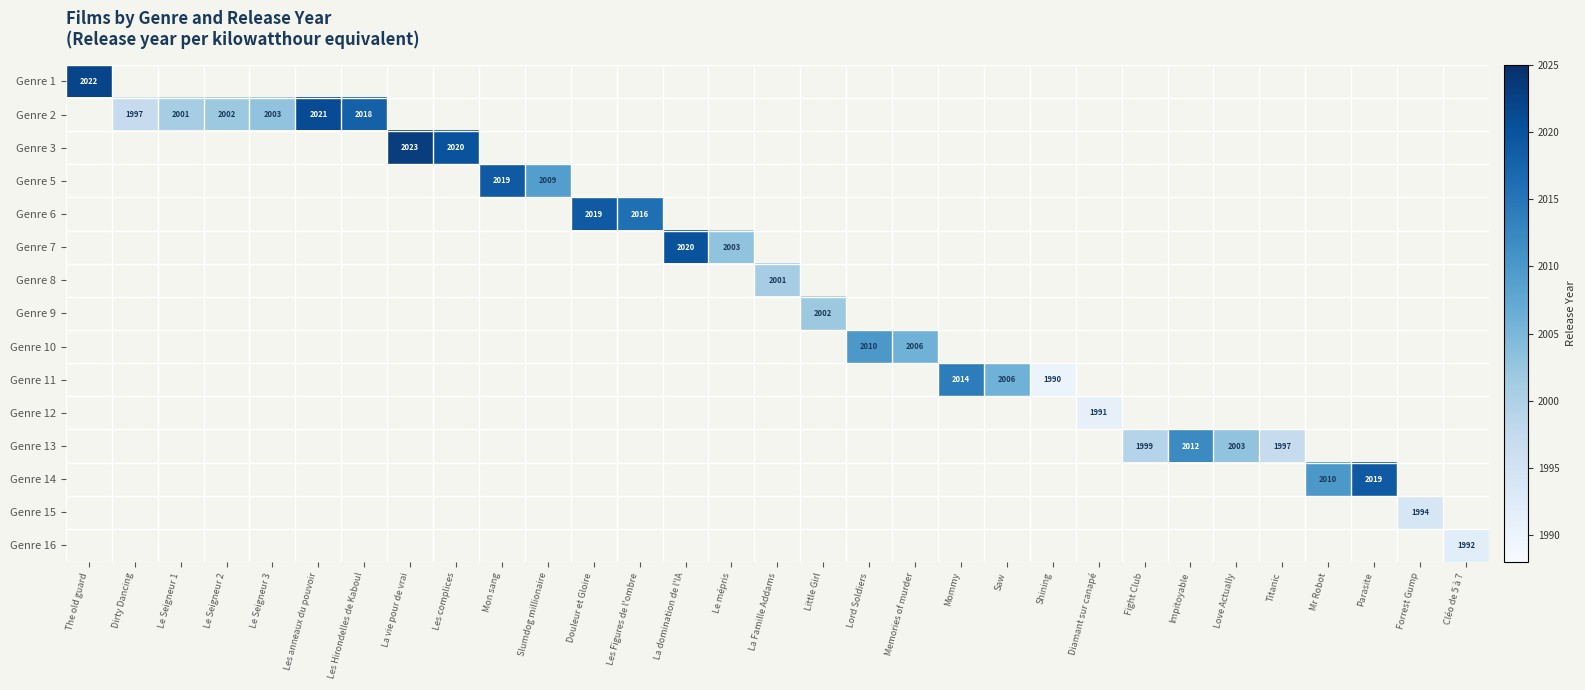

True or false: Genre 2 has a value of 1997 at Dirty Dancing.

True